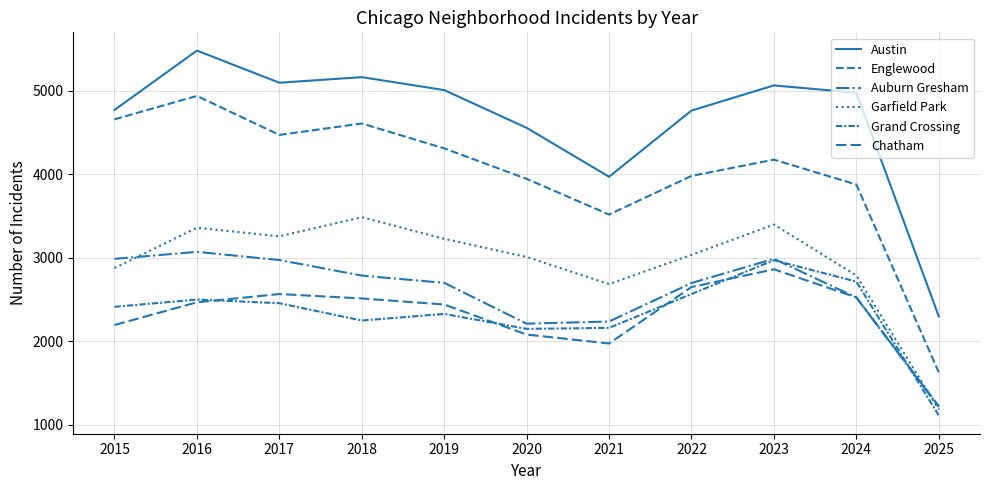

At which category is the sum across all series the highest?

2016